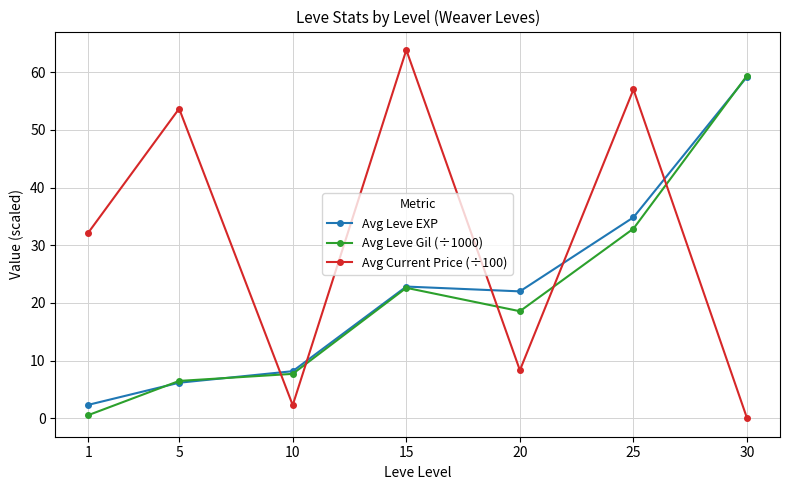

At 20, list the series in order from largest to smallest.

Avg Leve EXP, Avg Leve Gil (÷1000), Avg Current Price (÷100)